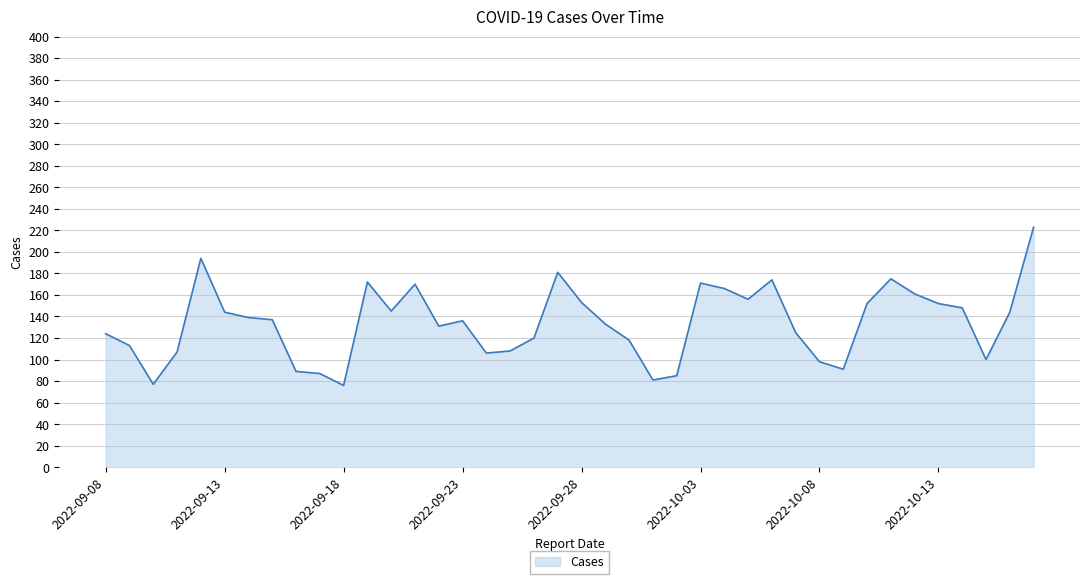

What is the greatest value displayed?

223